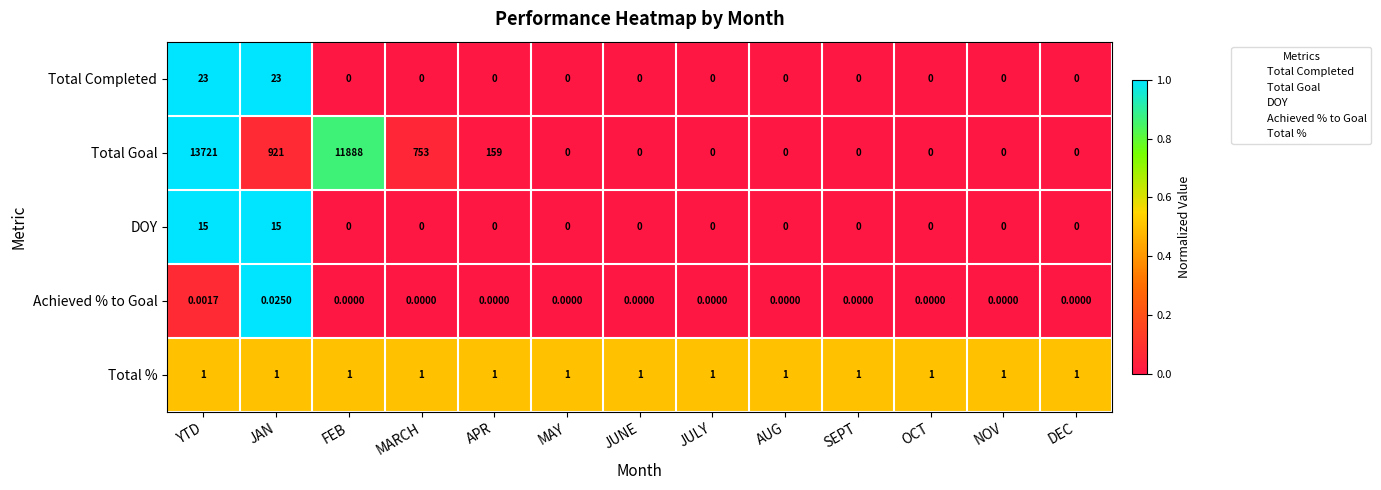

Which category has the highest value in the Total Goal series?

YTD